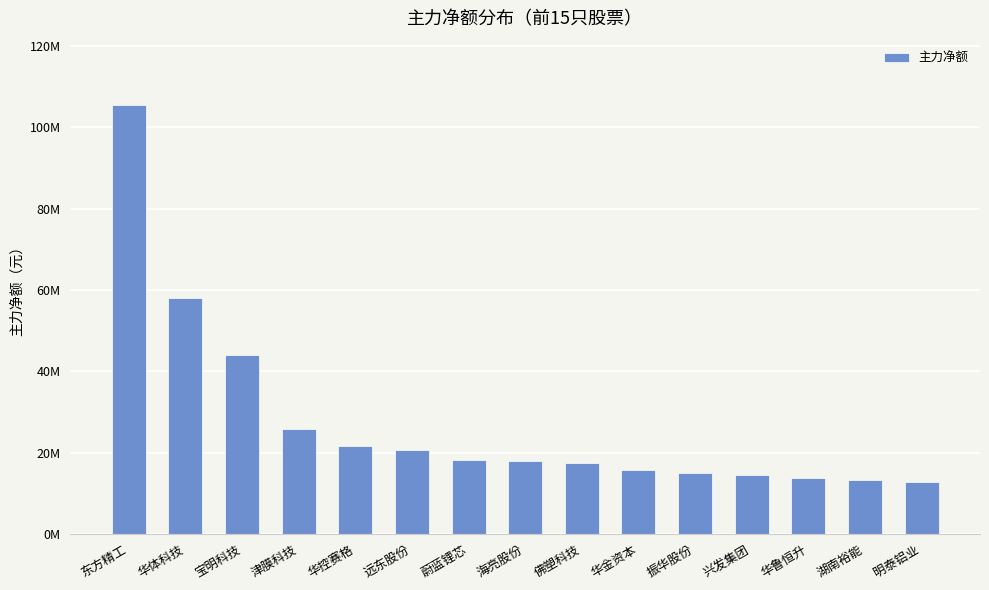

Does the chart contain any negative values?

No